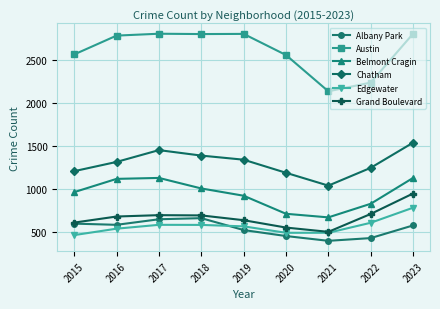

In Grand Boulevard, how many points are higher than both neighbors (excluding endpoints)?

1